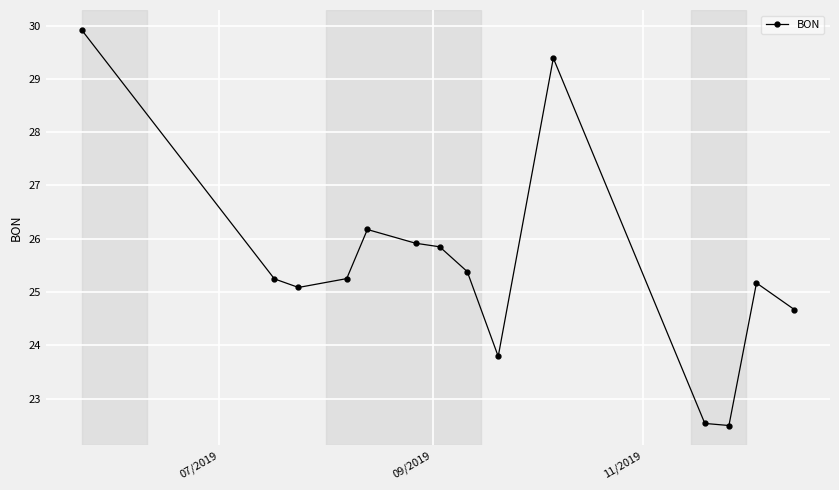

What is the minimum value shown in the chart?

22.5